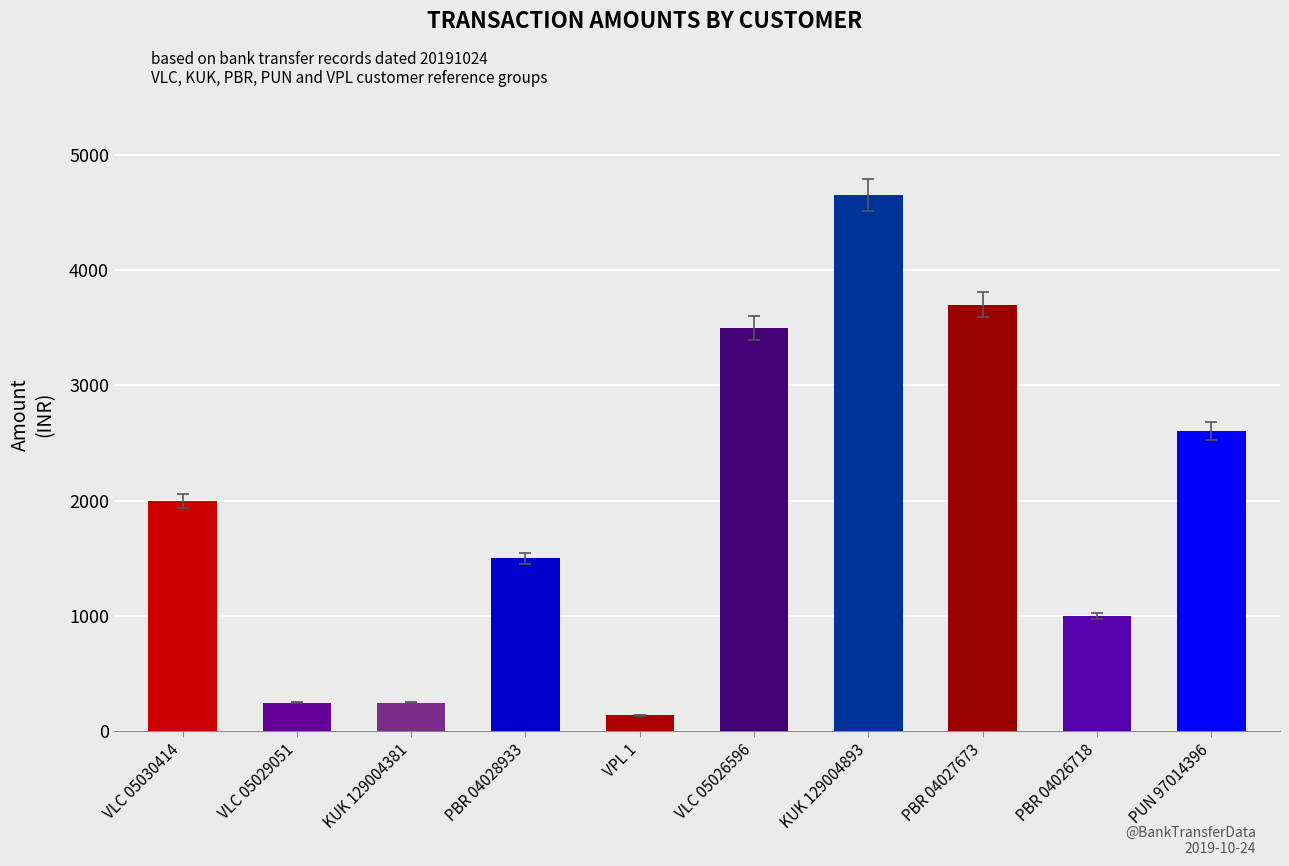

What is the label of the 5th bar from the left?

VPL 1